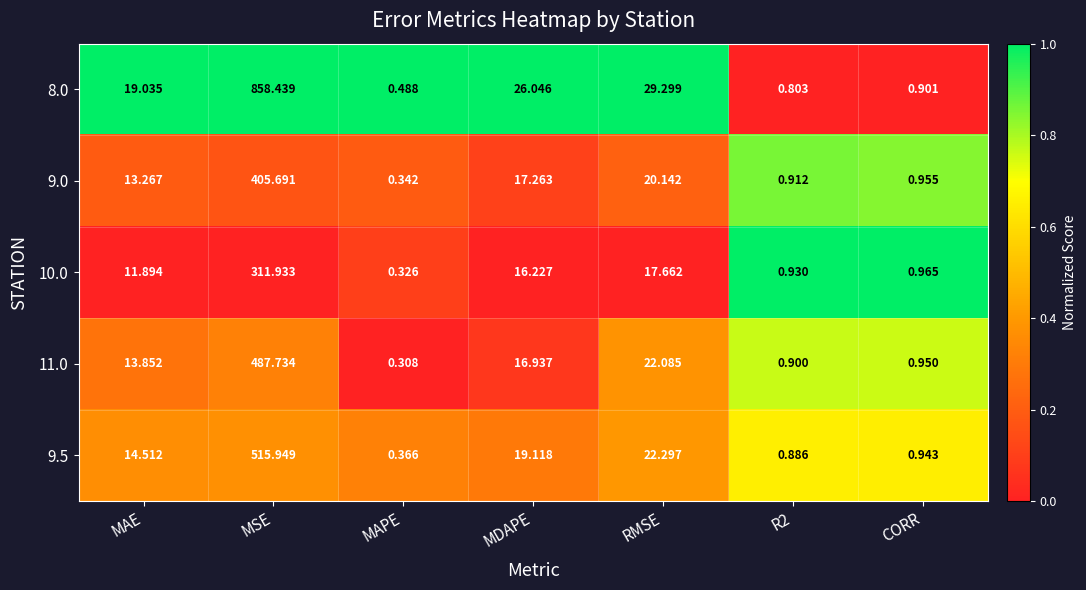

Count the number of data series in this chart.

5